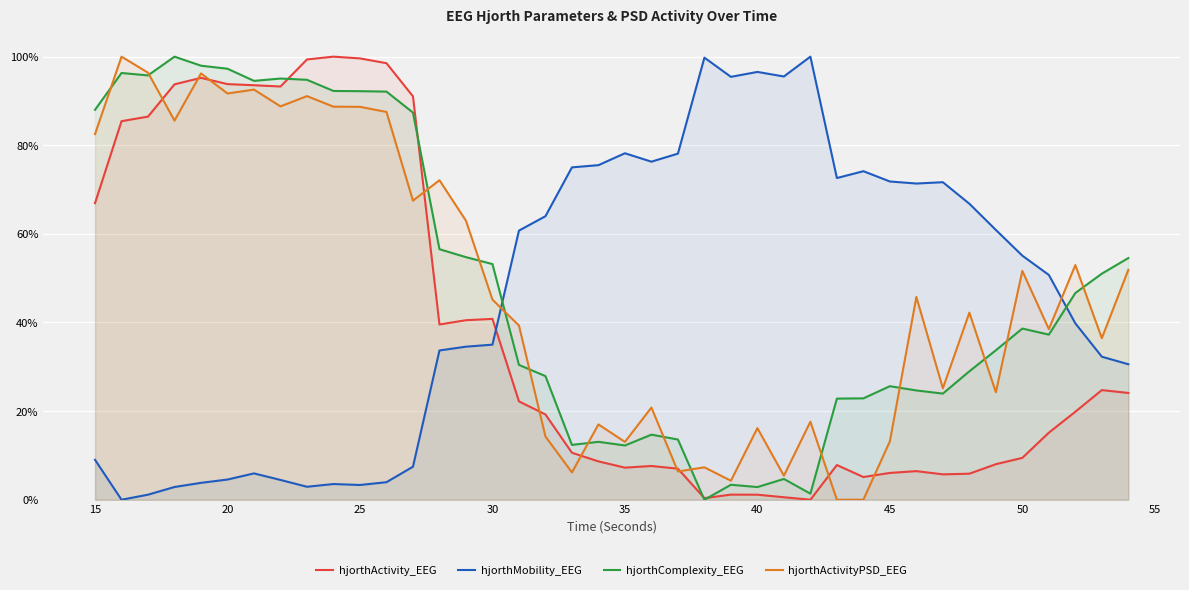

What are all the series names shown in the legend?

hjorthActivity_EEG, hjorthMobility_EEG, hjorthComplexity_EEG, hjorthActivityPSD_EEG